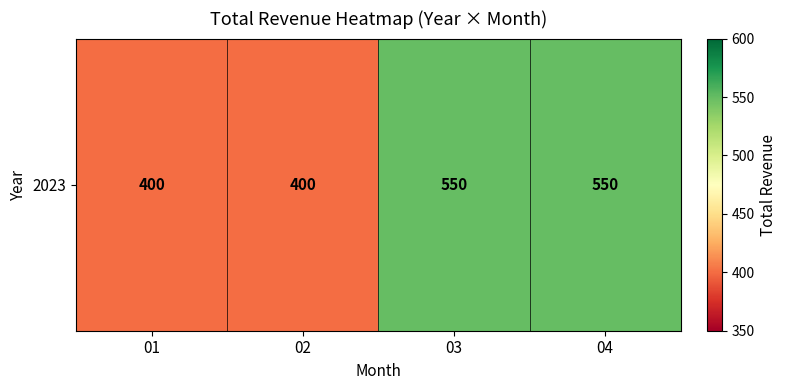

How many series are shown in this chart?

1